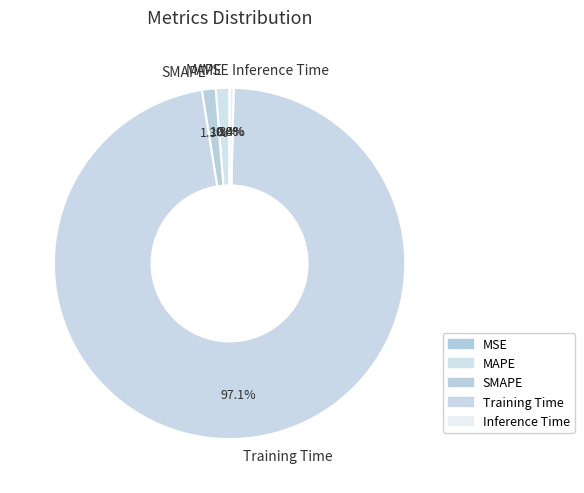

What is the largest slice in the pie chart?

Training Time